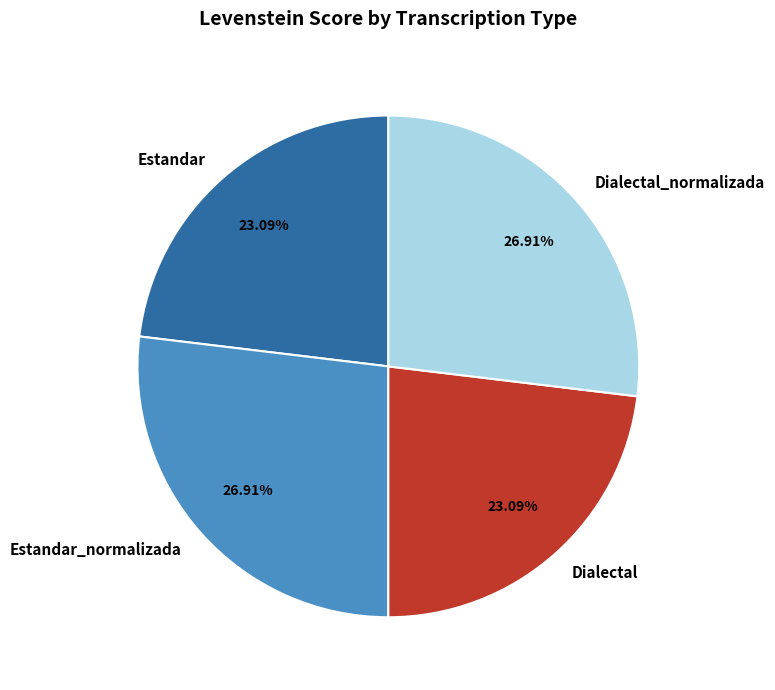

How many slices are in this pie chart?

4